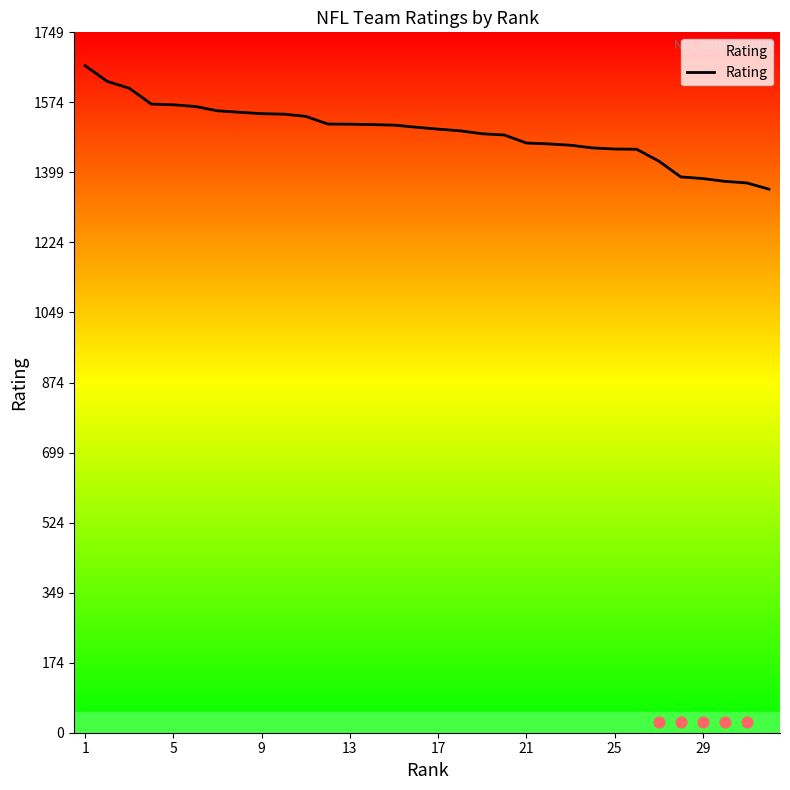

What is the highest value of the Rating series?

1665.7